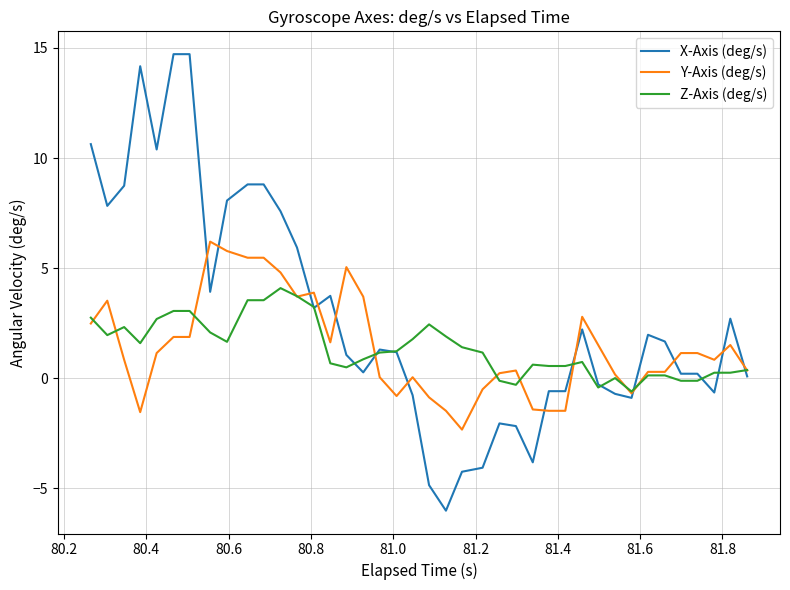

Which series has the largest total across all categories?

X-Axis (deg/s)